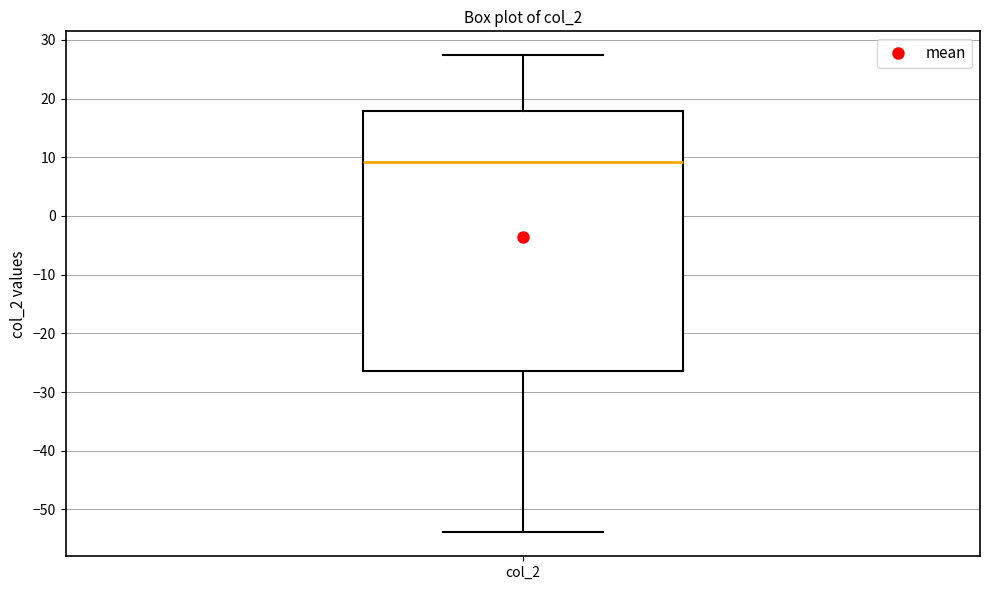

Where does the lower whisker of the box for col_2 end on the y-axis? The values are not printed on the chart, so give them approximately, as read against the axis.

-54